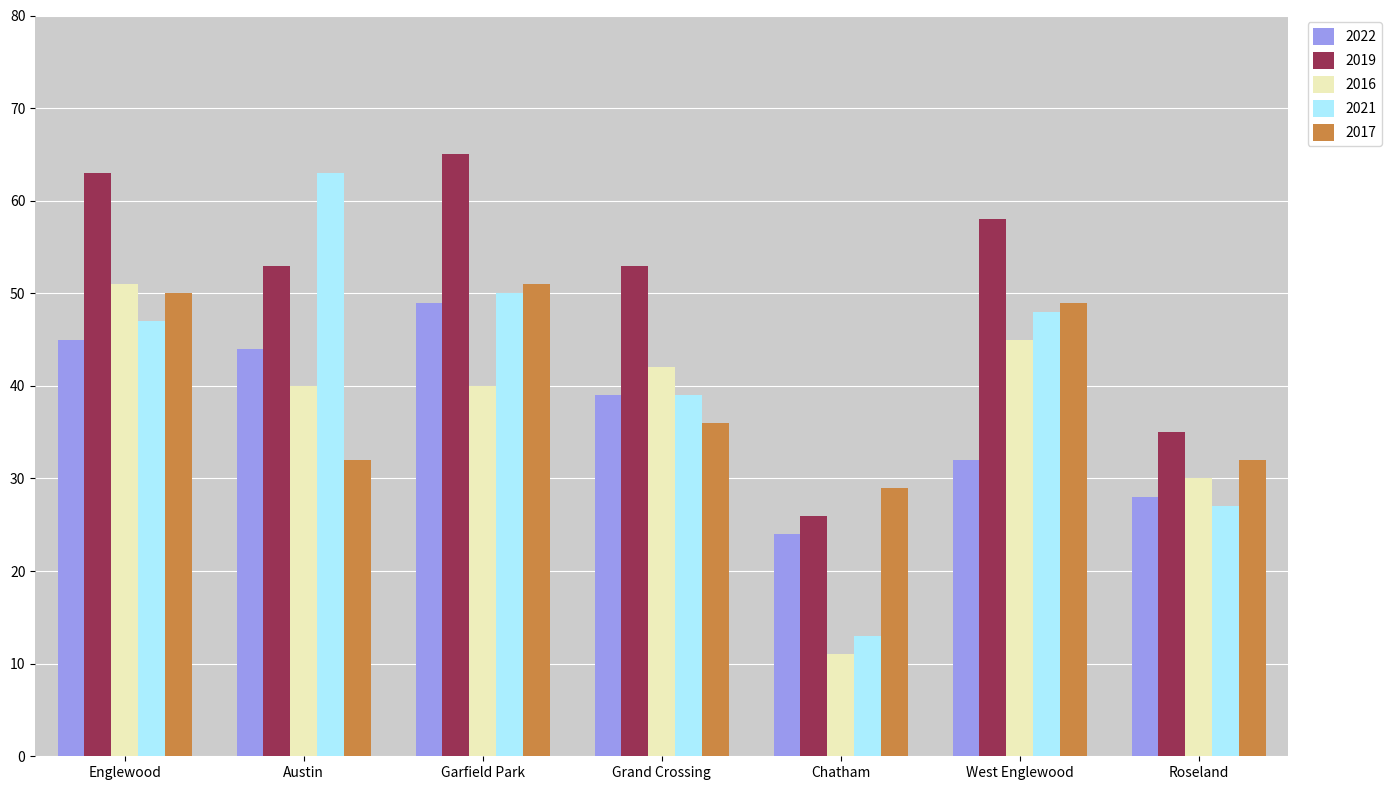

True or false: 2016 has a value of 30 at Roseland.

True